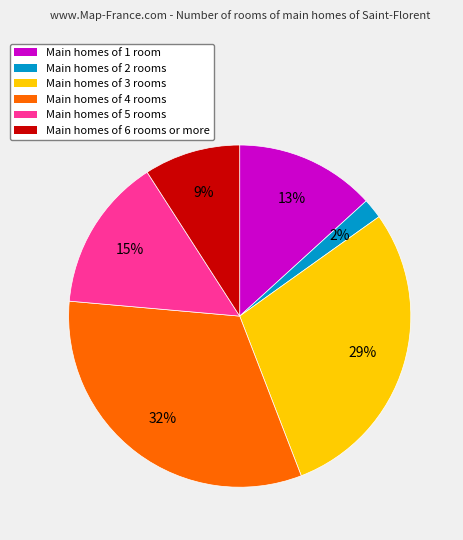

Is there any slice that represents more than half of the pie?

No